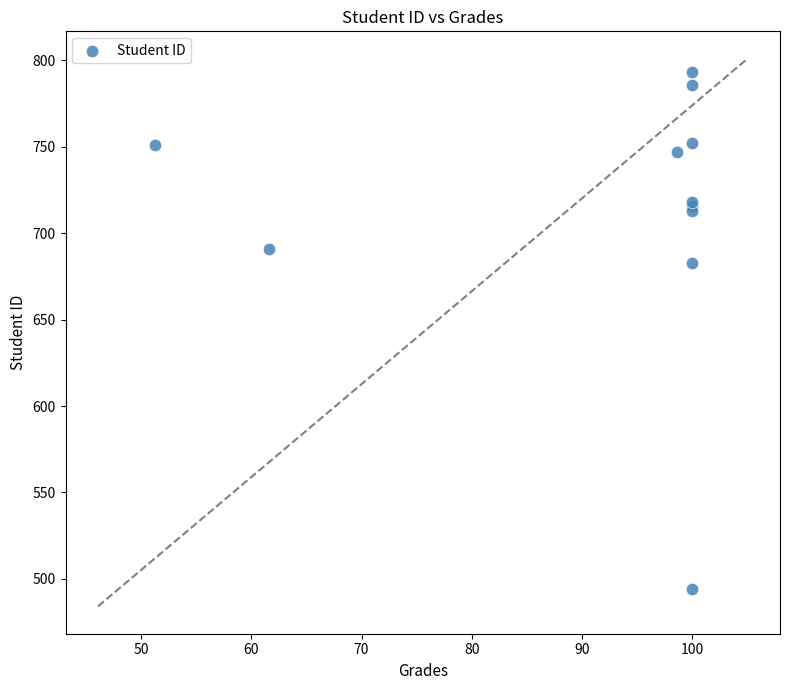

What Y value in the scatter plot is closest to 643?

683